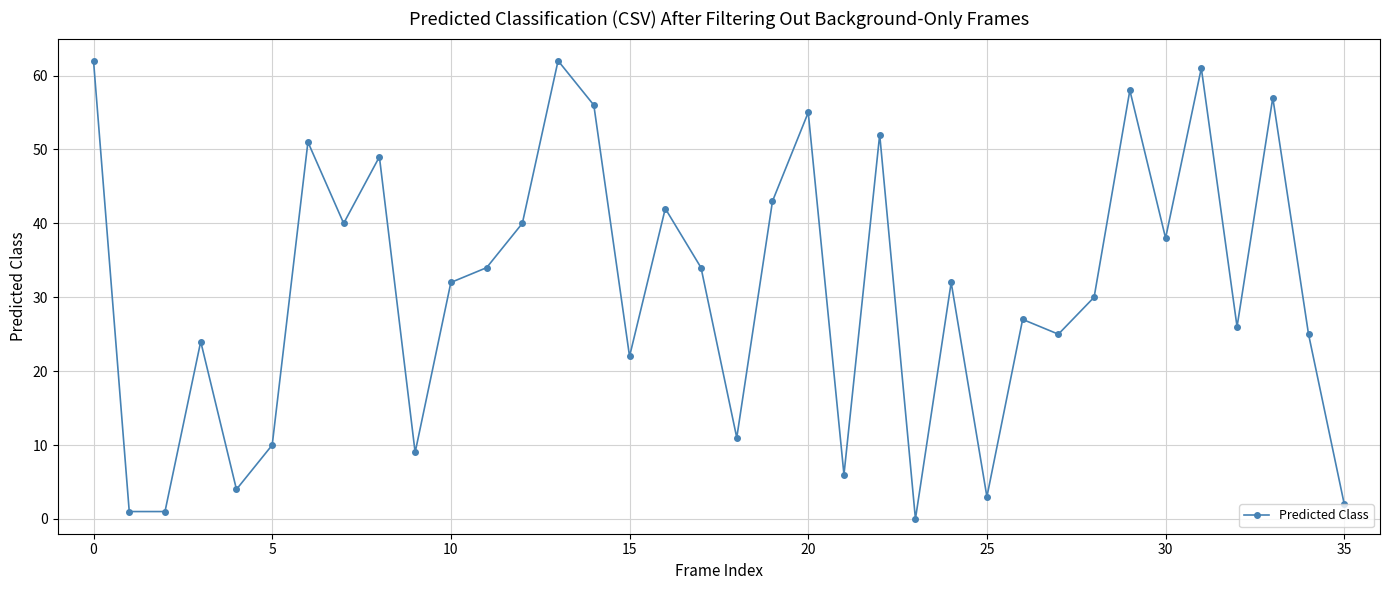

What is the value of the 15th point from the left?

56